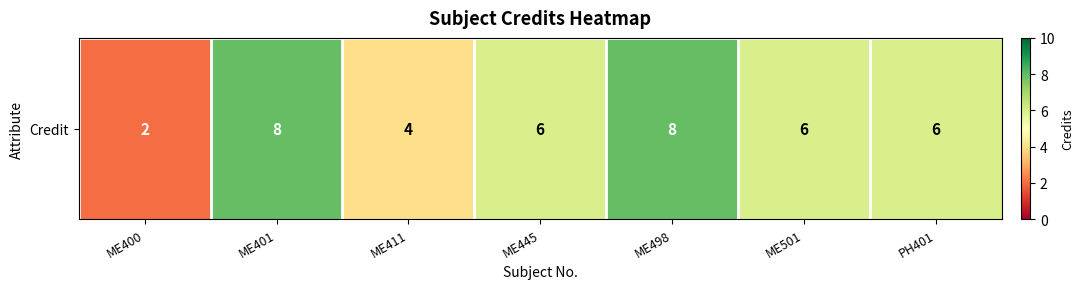

List the labels in order of value, smallest first.

ME400, ME411, ME445, ME501, PH401, ME401, ME498